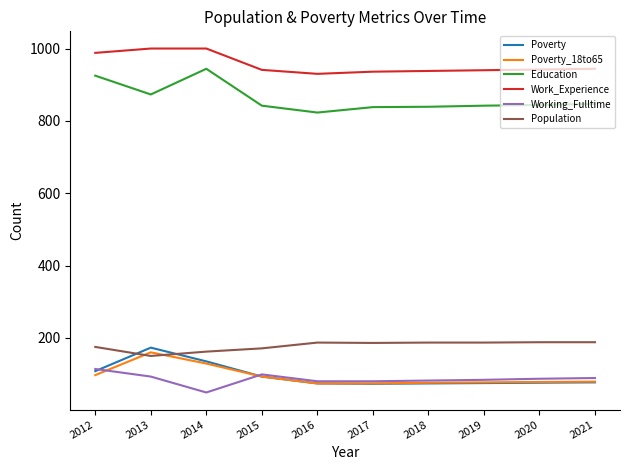

What is the sum of the Poverty values at 2018 and 2019?

149